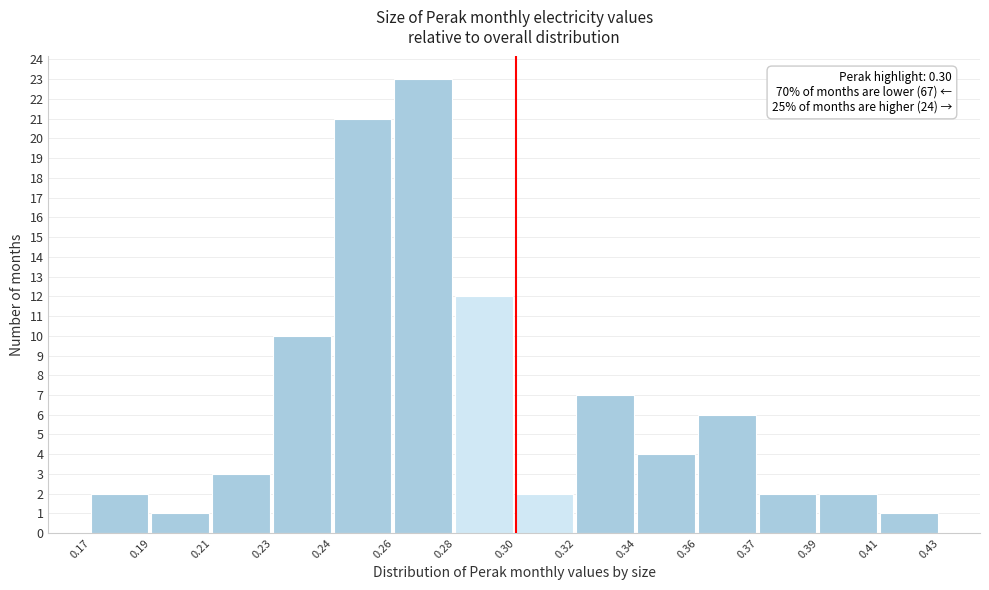

Reading left to right, extract all data points from this chart.

0.17=2	0.19=1	0.21=3	0.23=10	0.24=21	0.26=23	0.28=12	0.30=2	0.32=7	0.34=4	0.36=6	0.37=2	0.39=2	0.41=1